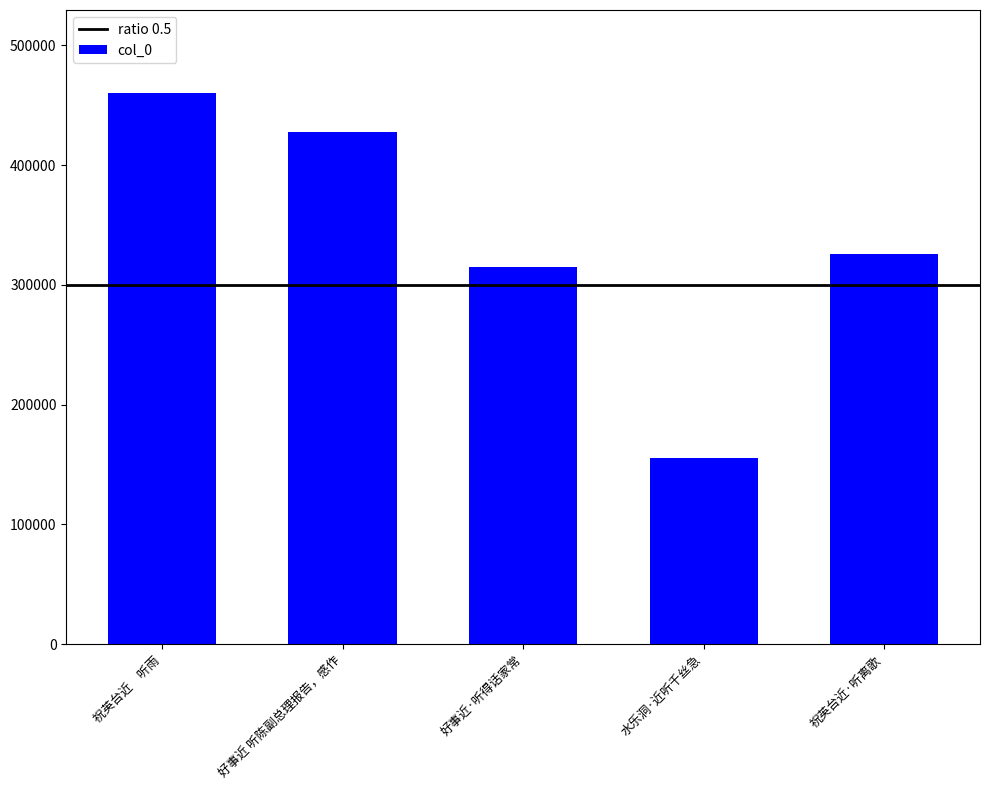

What is the label of the 5th bar from the right?

祝英台近　听雨